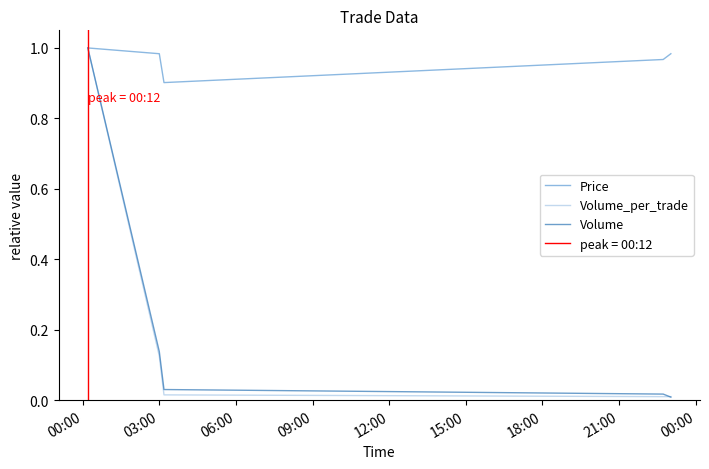

True or false: Price and Volume intersect in this chart.

False